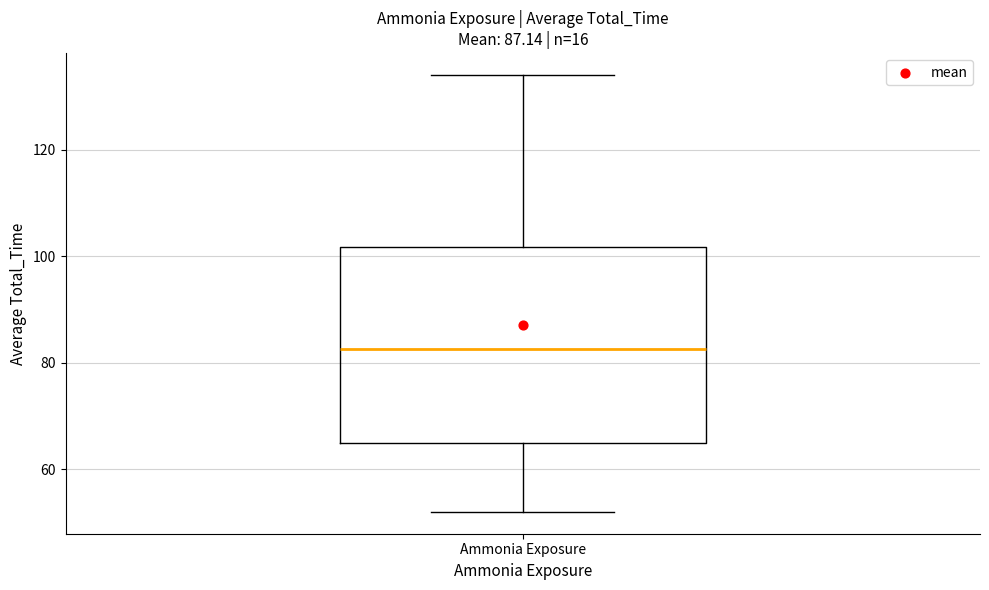

Where does the lower whisker of the box for Ammonia Exposure end on the y-axis? The values are not printed on the chart, so give them approximately, as read against the axis.

52